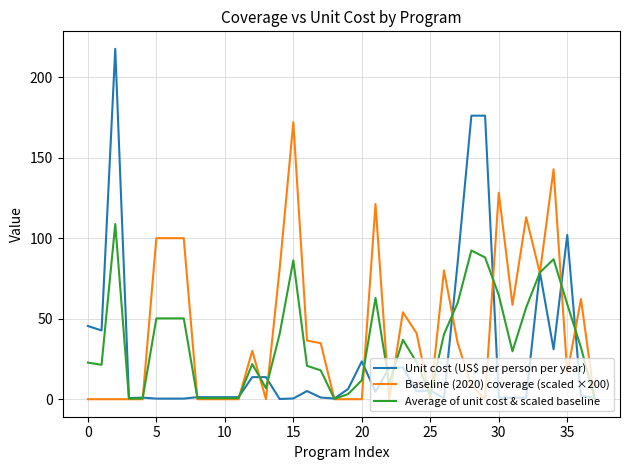

What is the greatest value displayed?

217.6